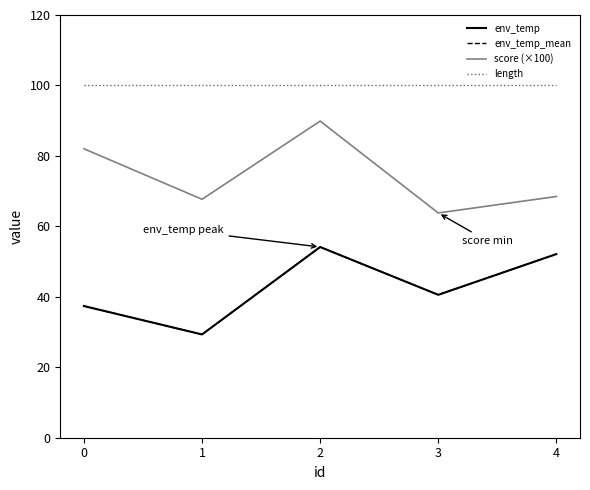

Rank the categories by length value from lowest to highest.

0, 1, 2, 3, 4